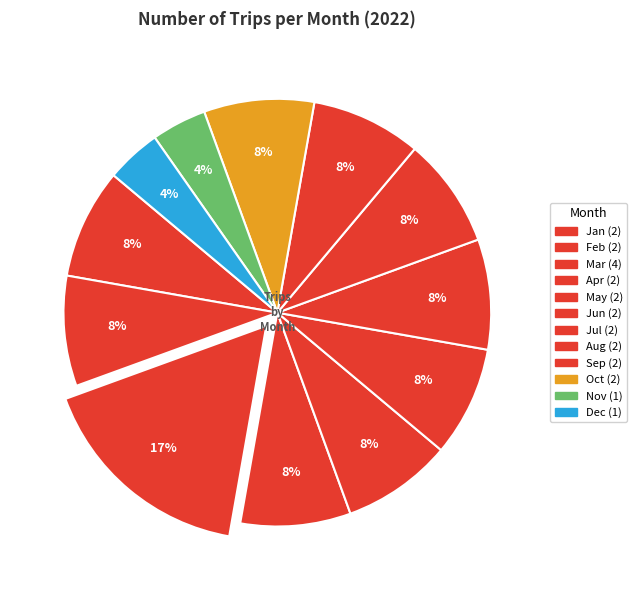

Does Dec account for over 50% of the chart?

No